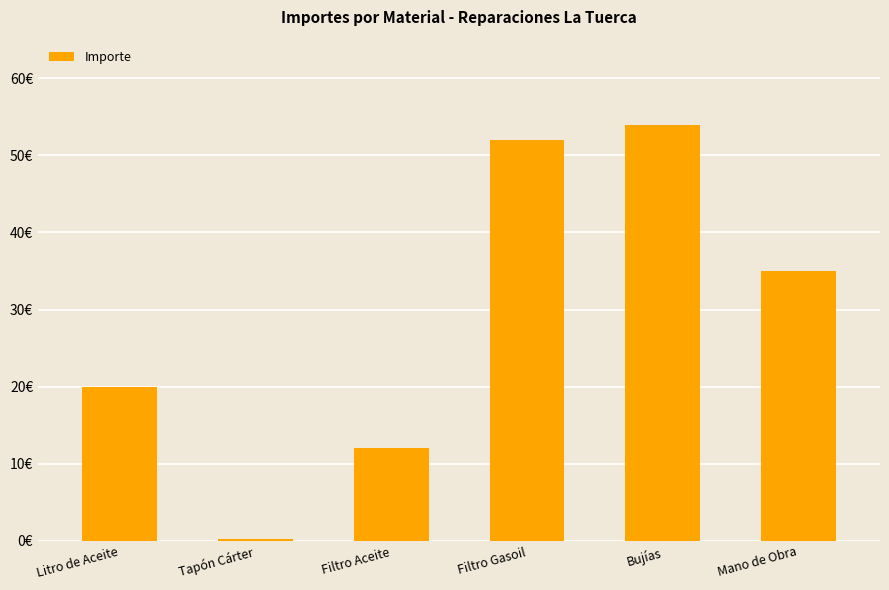

Which category has the lowest value across all series?

Tapón Cárter